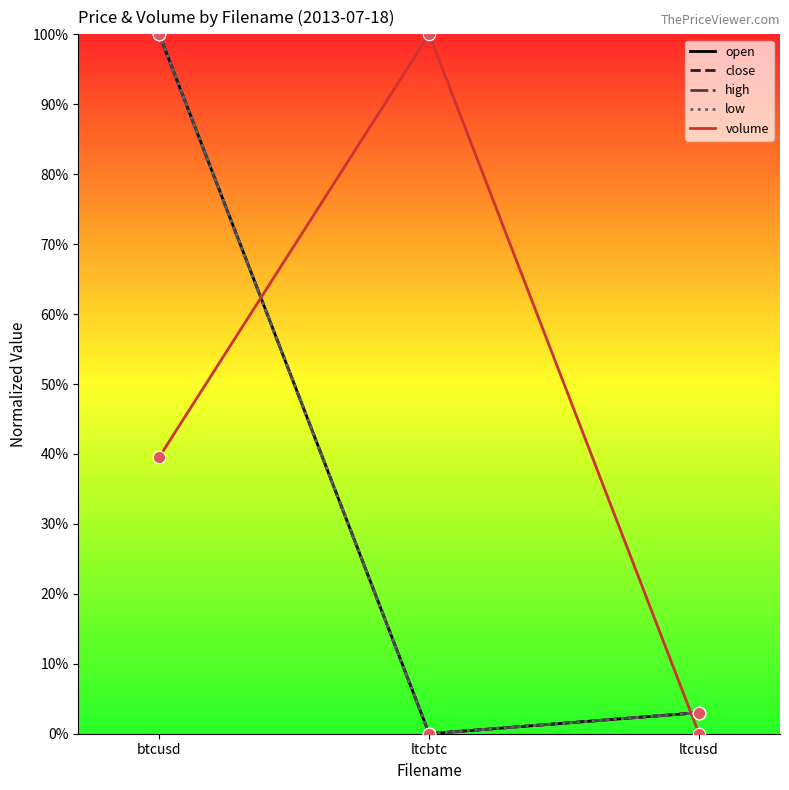

At how many categories does at least one series exceed 0?

3